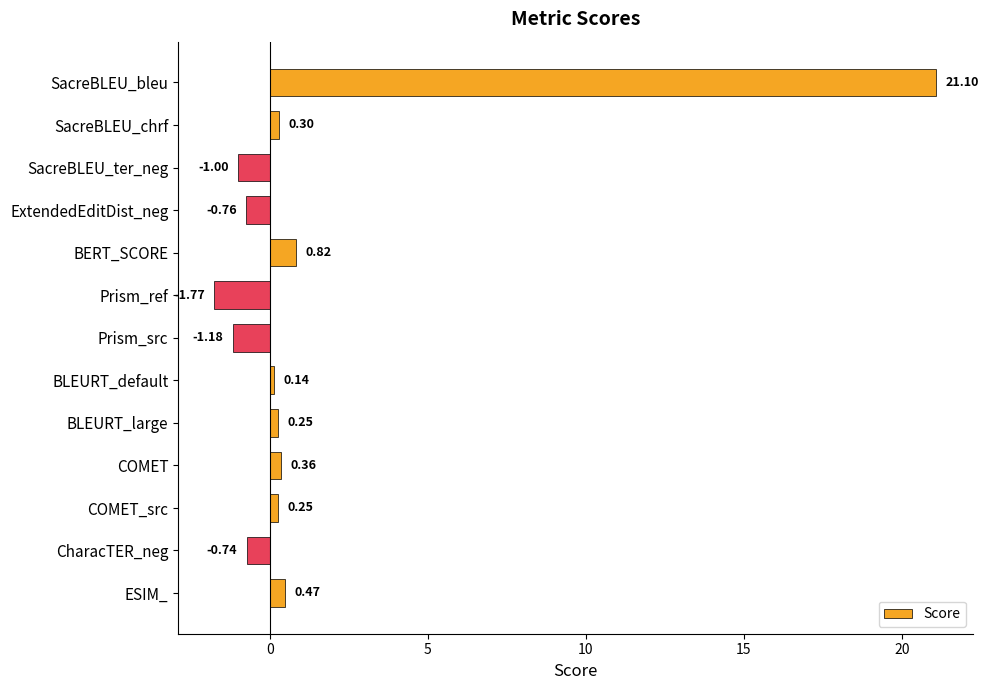

Does the chart contain stacked bars?

No